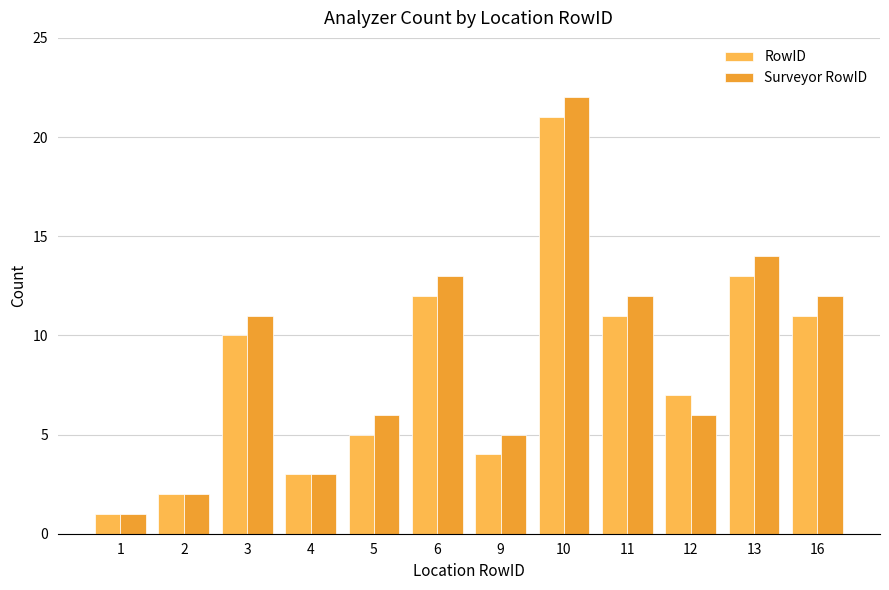

What is the minimum value for Surveyor RowID?

1